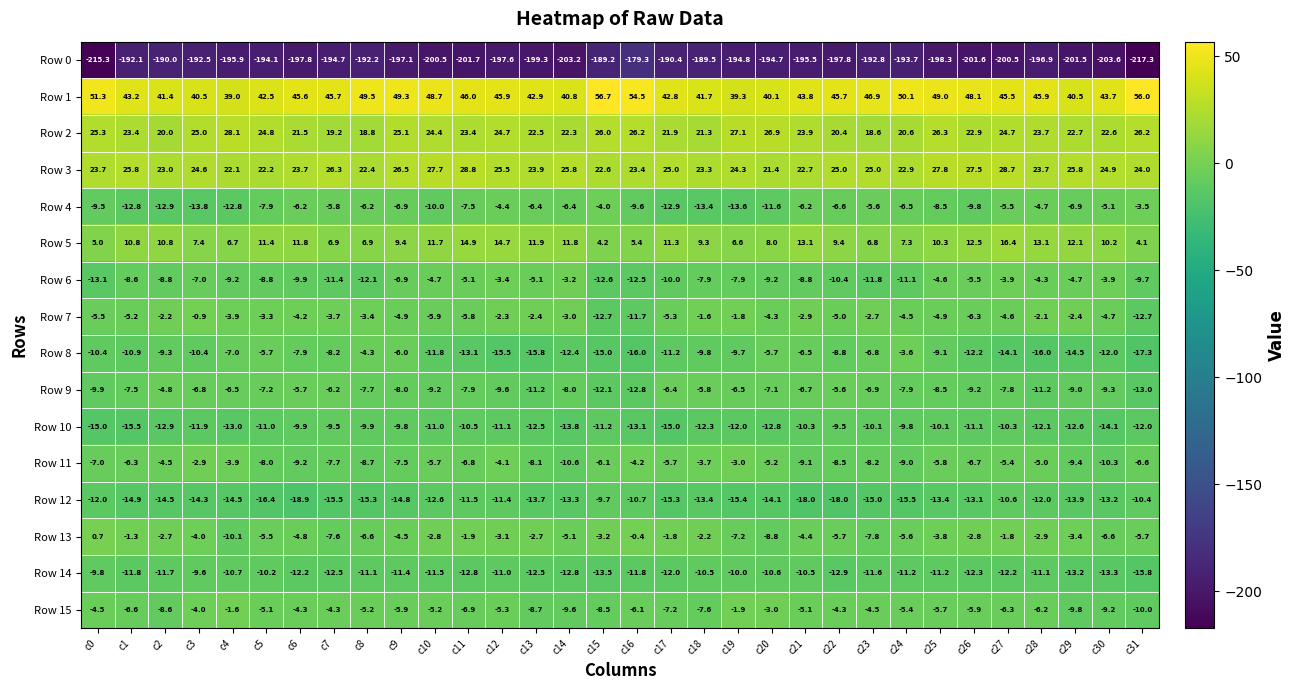

What is the total value across all series at c15?

-188.3